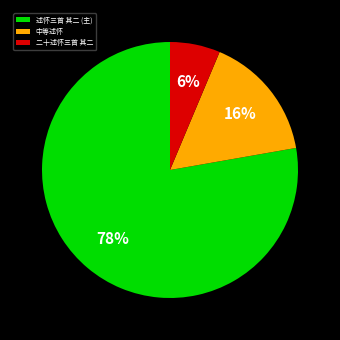

Do 述怀三首 其二 (主) and 二十述怀三首 其二 together represent more than half of the pie?

Yes